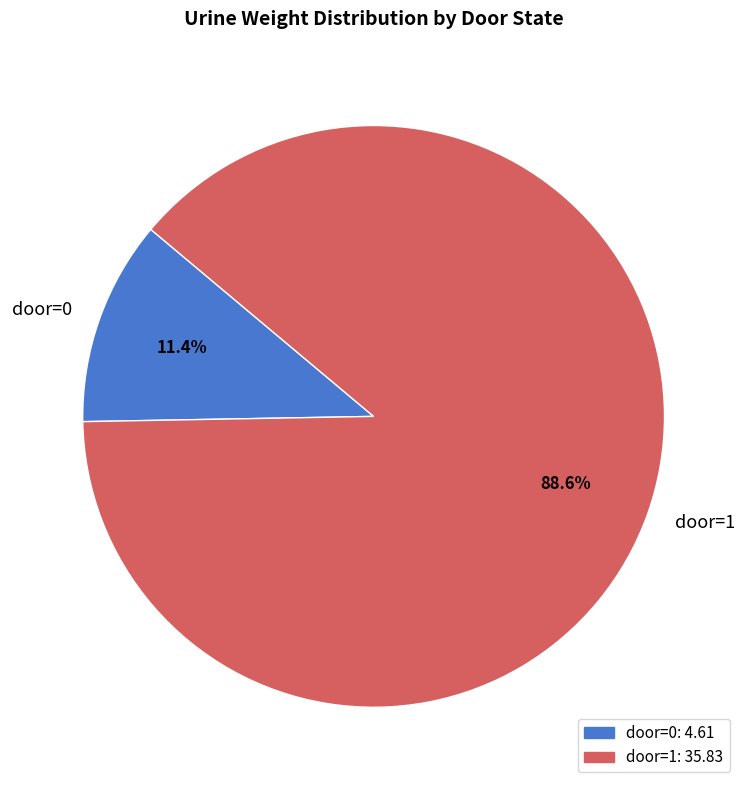

Which slice is the largest?

door=1